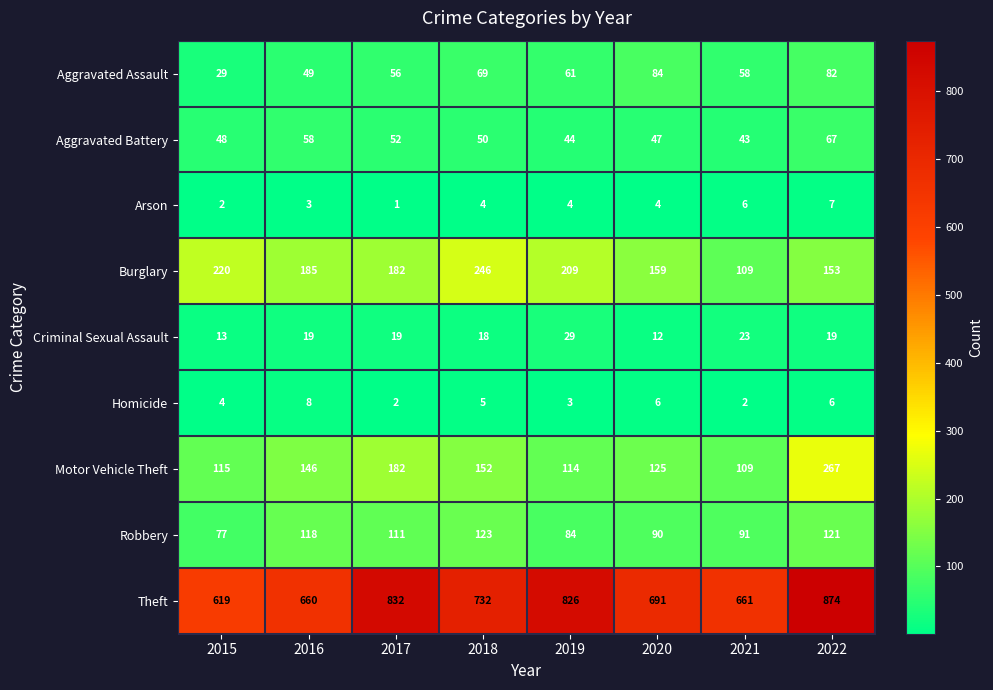

What is the sum of the Homicide values at 2015 and 2021?

6